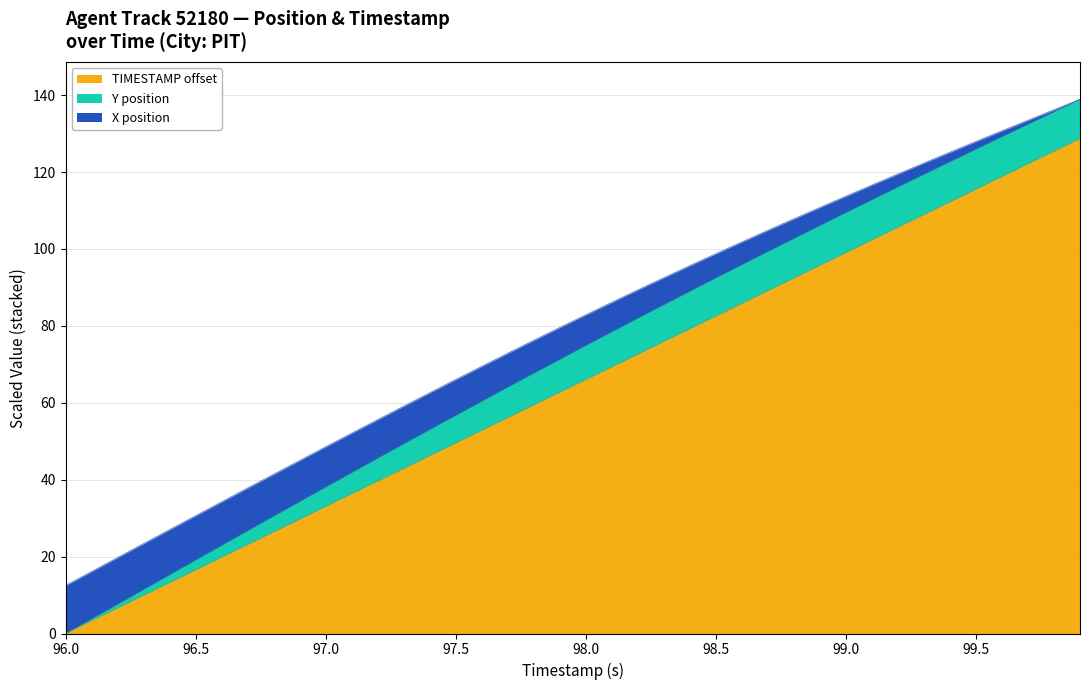

What is the sum of all TIMESTAMP offset values?

2574.0